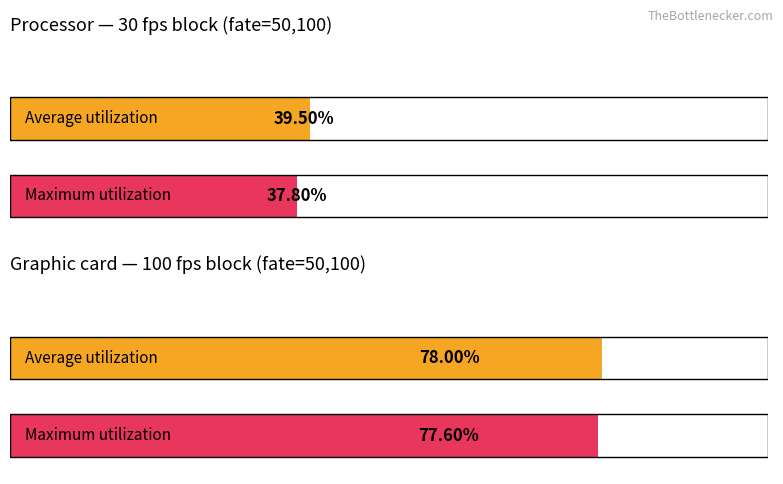

What is the average value of the Average utilization series?

58.8